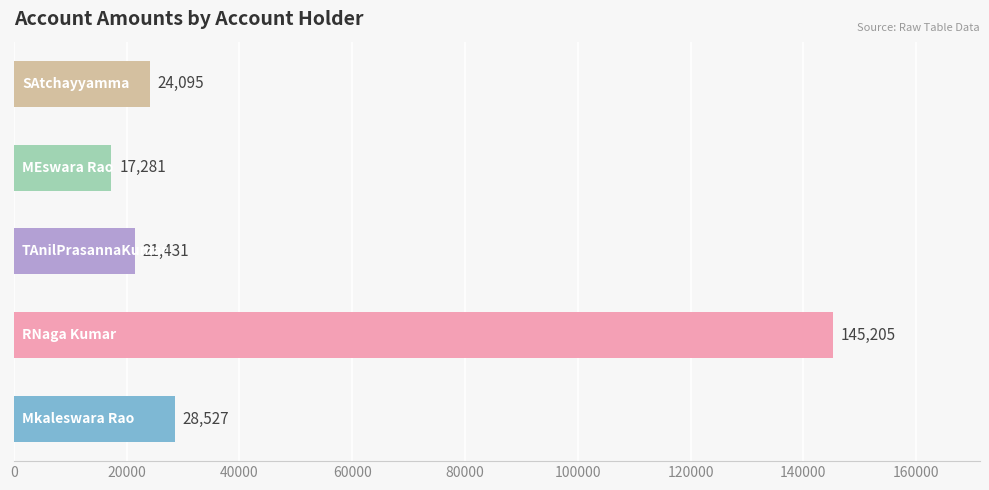

What is the average value?

47308